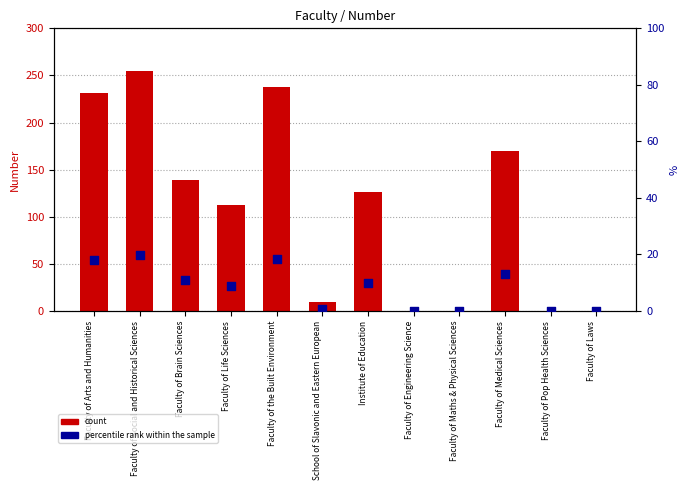

At which category is the sum across all series the highest?

Faculty of Social and Historical Sciences